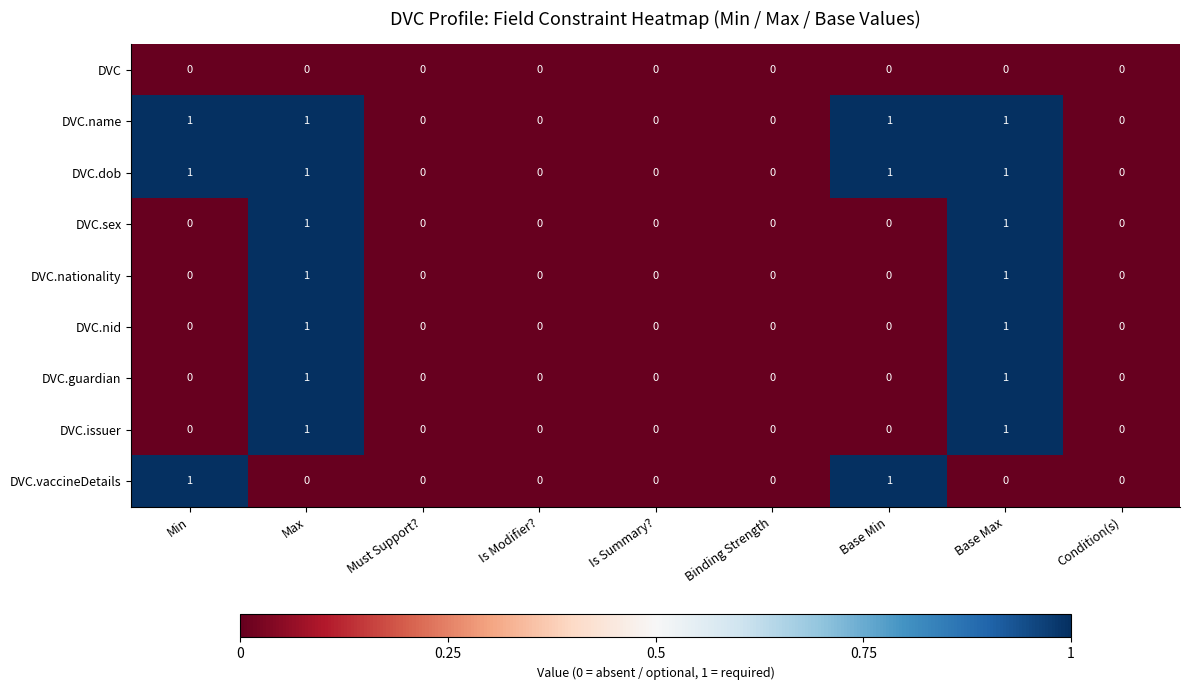

Is it true that DVC equals 0 at Base Max?

True